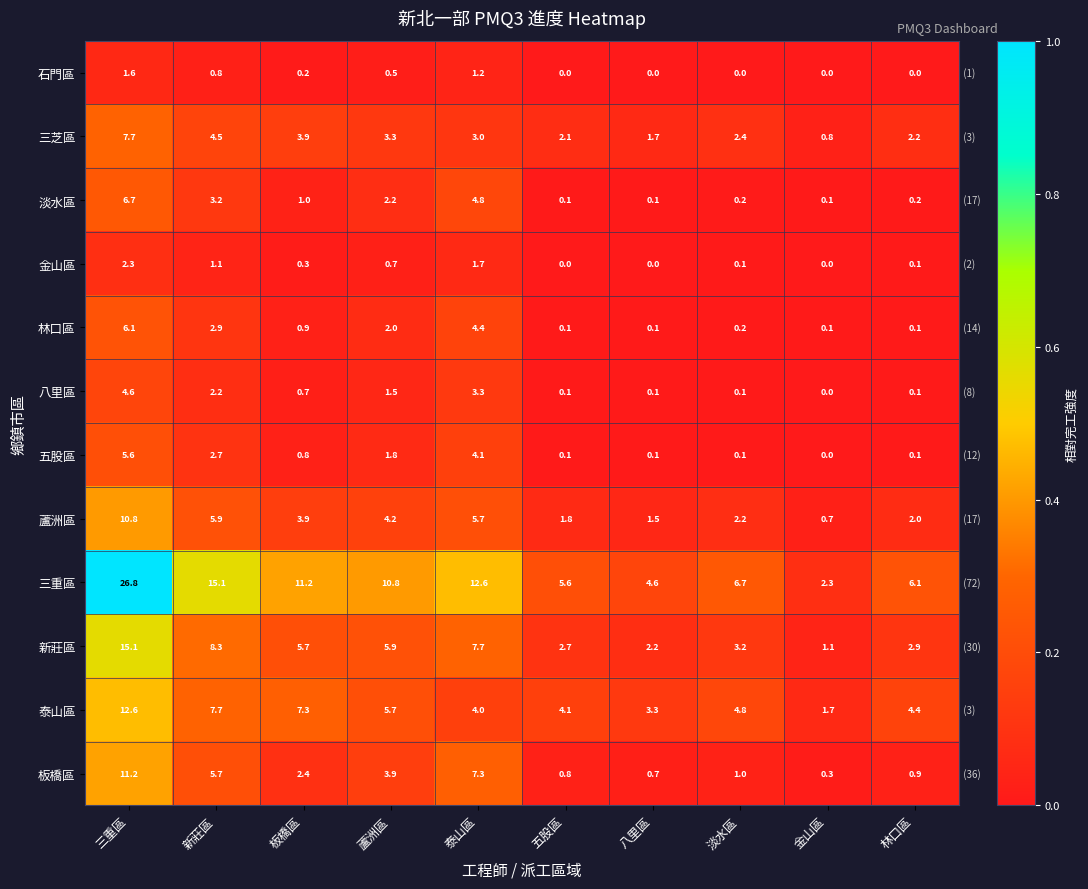

Which category has the lowest value in the 三重區 series?

金山區